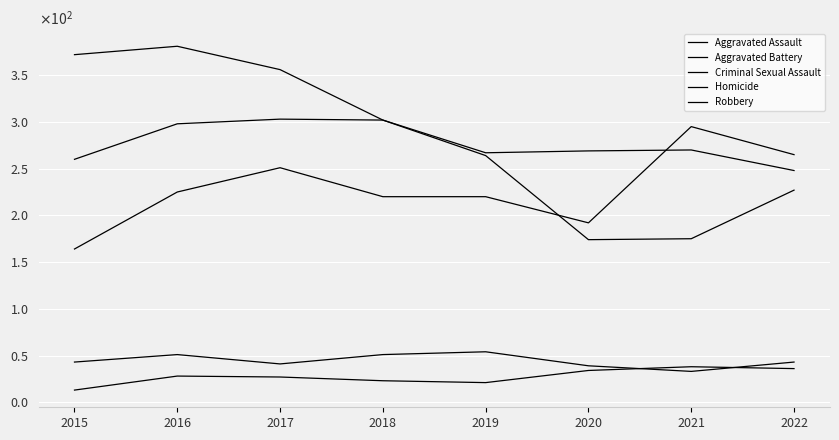

Does the chart display data point markers on the line(s)?

No